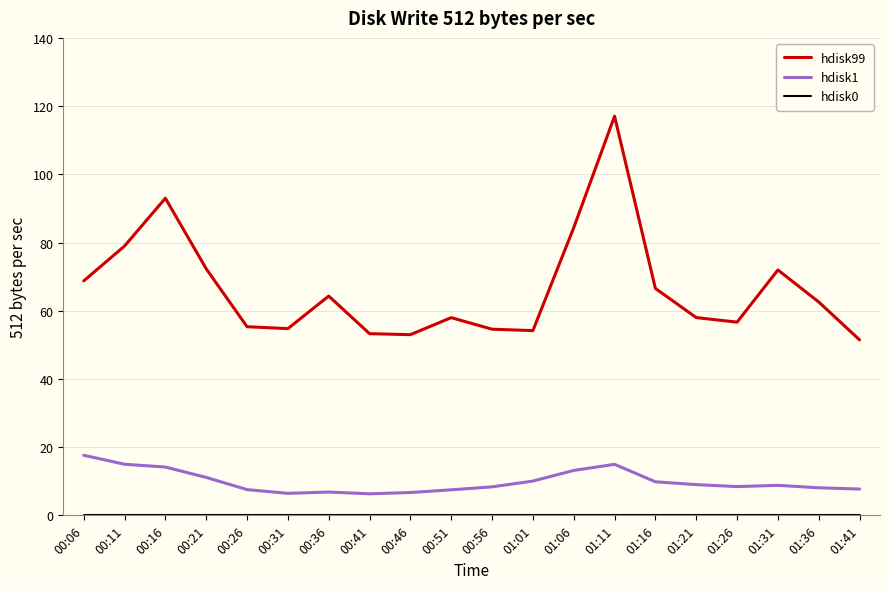

Which category has the highest value across all series?

01:11